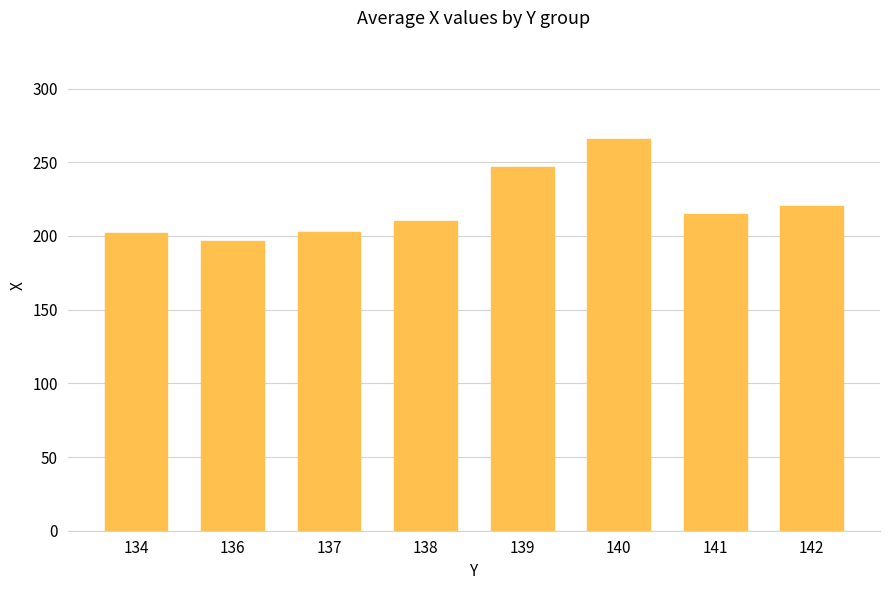

What is the difference between the maximum and minimum values?

69.7